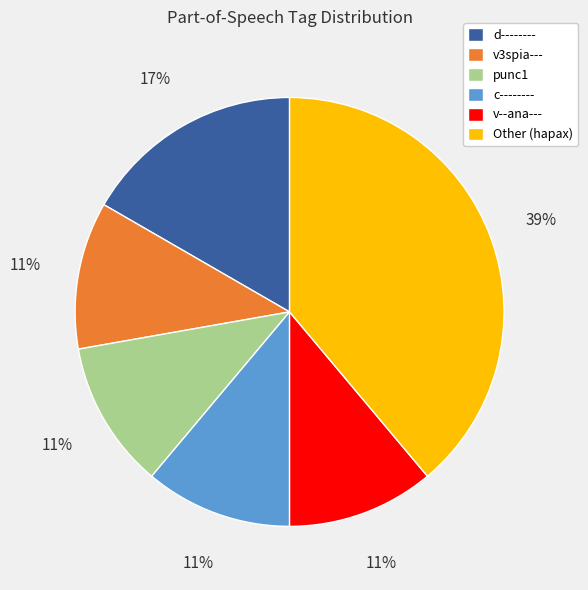

What is the largest slice in the pie chart?

Other (hapax)